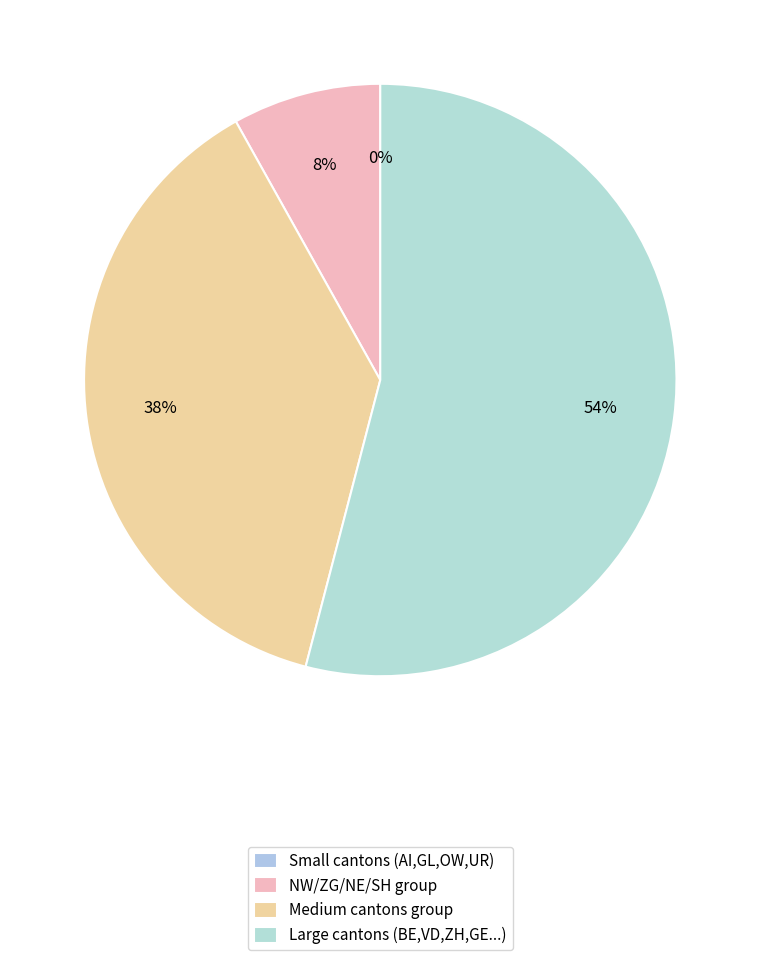

Which has a higher value, BS or SO?

BS